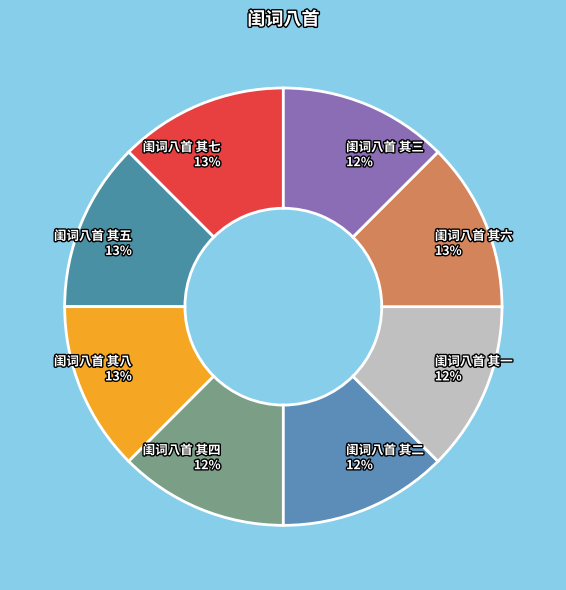

To the nearest percent, what is the average slice percentage?

12%